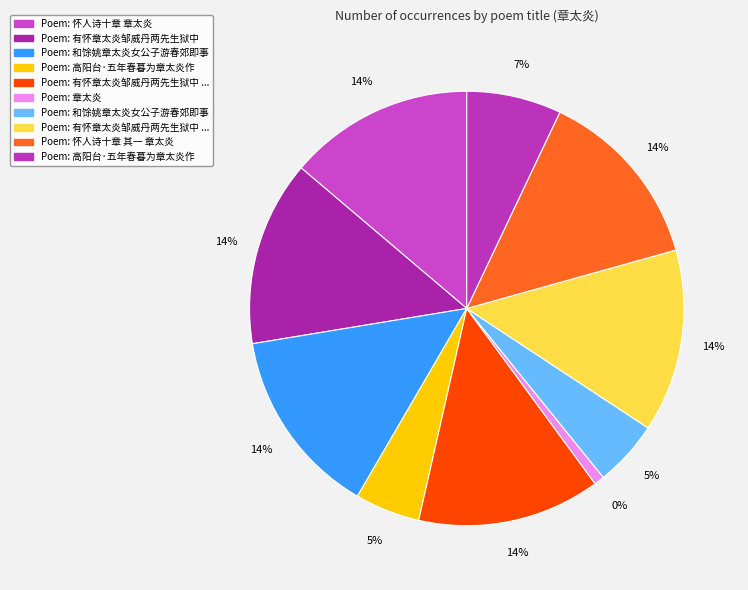

To the nearest percent, what is the difference between the largest and smallest slice percentages?

13%